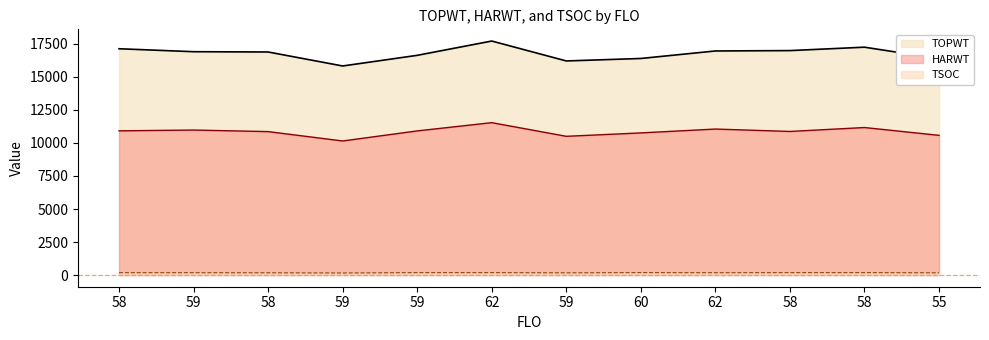

What is the average value of the TOPWT series?

16779